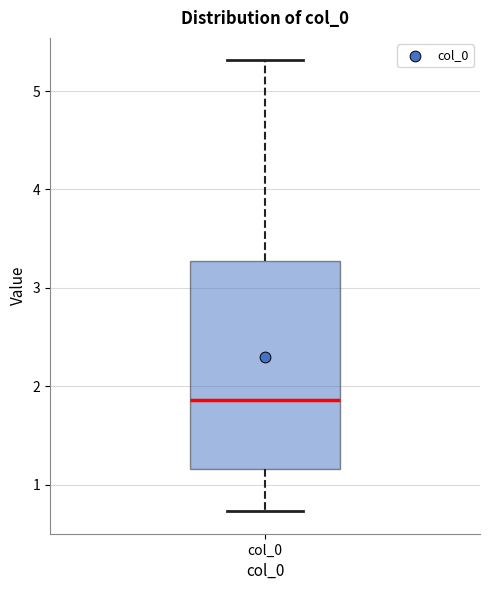

Read this box plot against the y-axis: the position of the median line, the range covered by the box, and the ends of both whiskers. The values are not printed on the chart, so give them approximately, as read against the axis.

median 1.9, box 1.2 to 3.3, whiskers 0.7 to 5.3